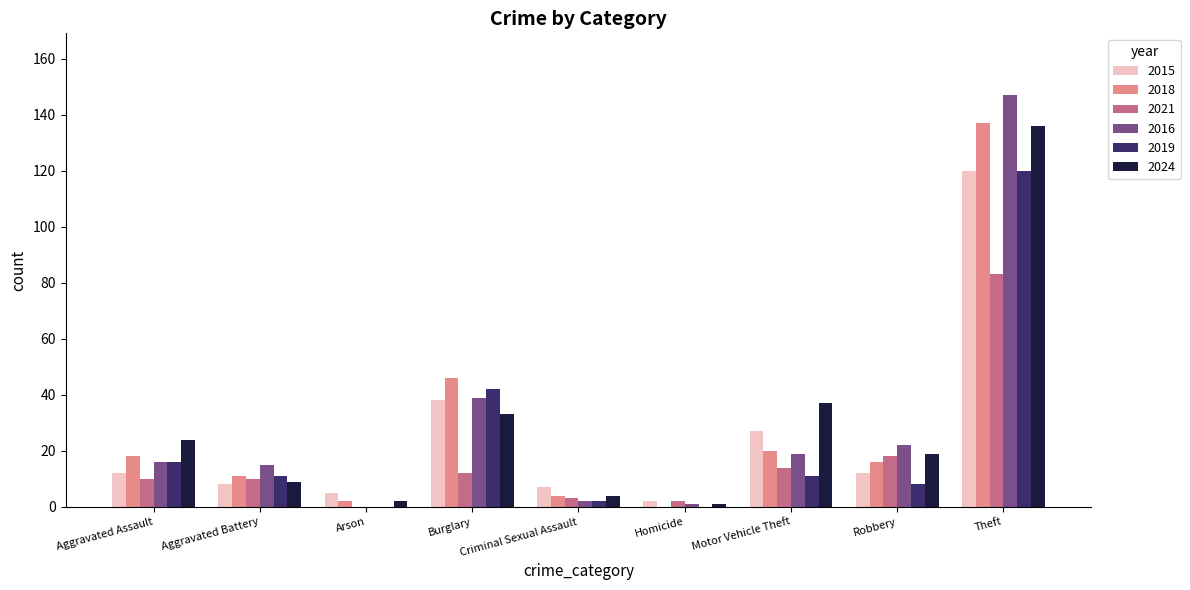

At which label is 2024 closest to 68?

Motor Vehicle Theft